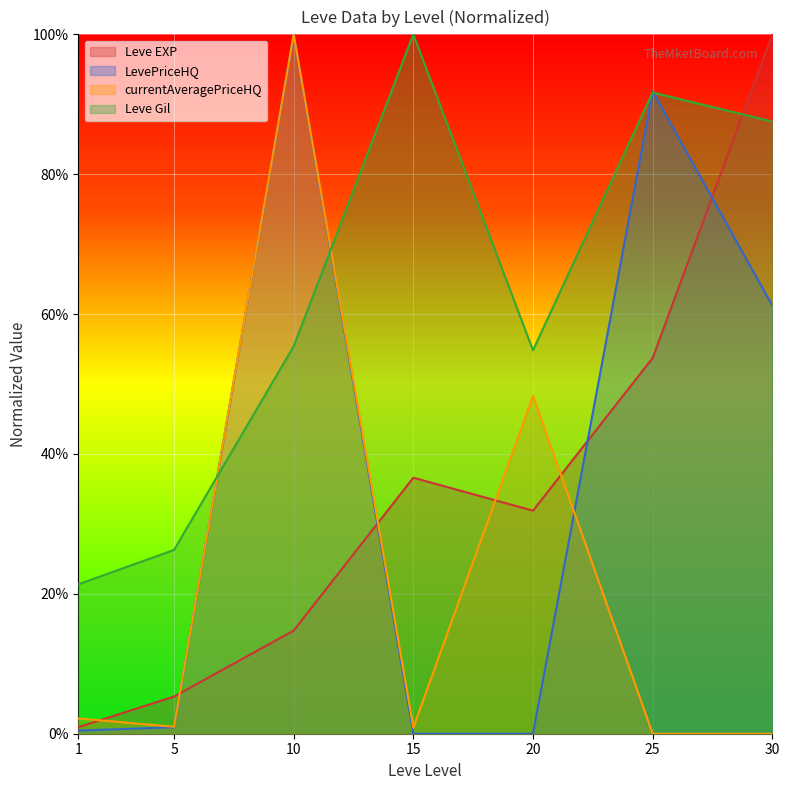

What is the value of the Leve Gil point at the 7th from the left?

0.9